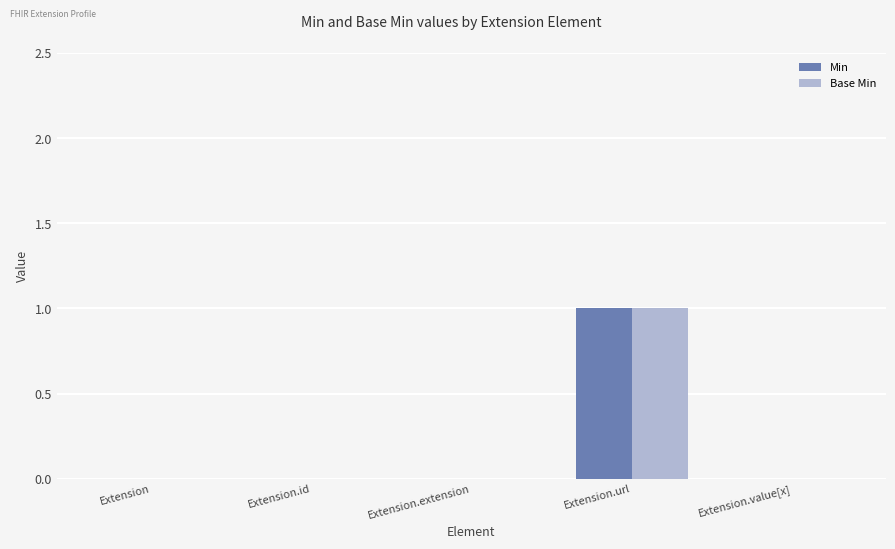

The Base Min series shows 1 at Extension.url. True or false?

True